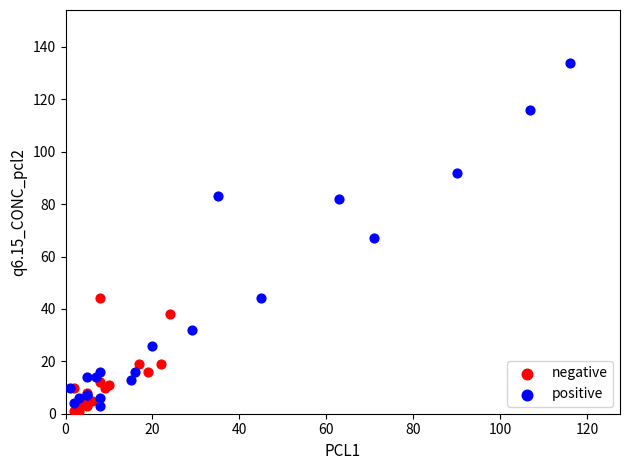

Which series contains the lowest Y value?

negative